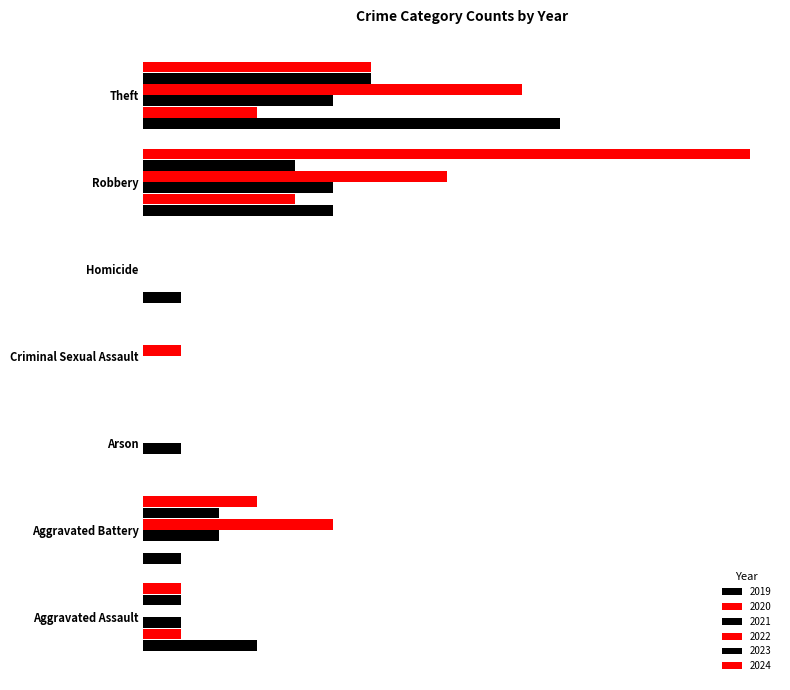

Rank the series by their maximum value, from highest to lowest.

2024, 2019, 2022, 2023, 2021, 2020